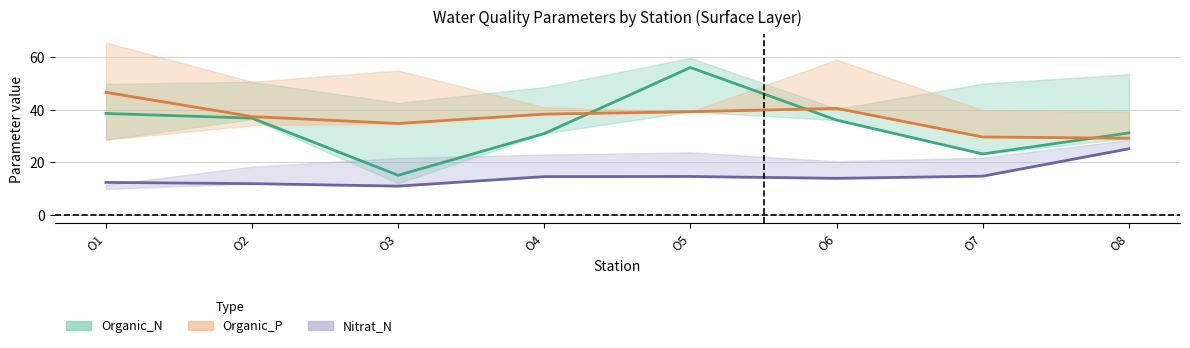

How many data points in Nitrat_N mean are less than 14?

4